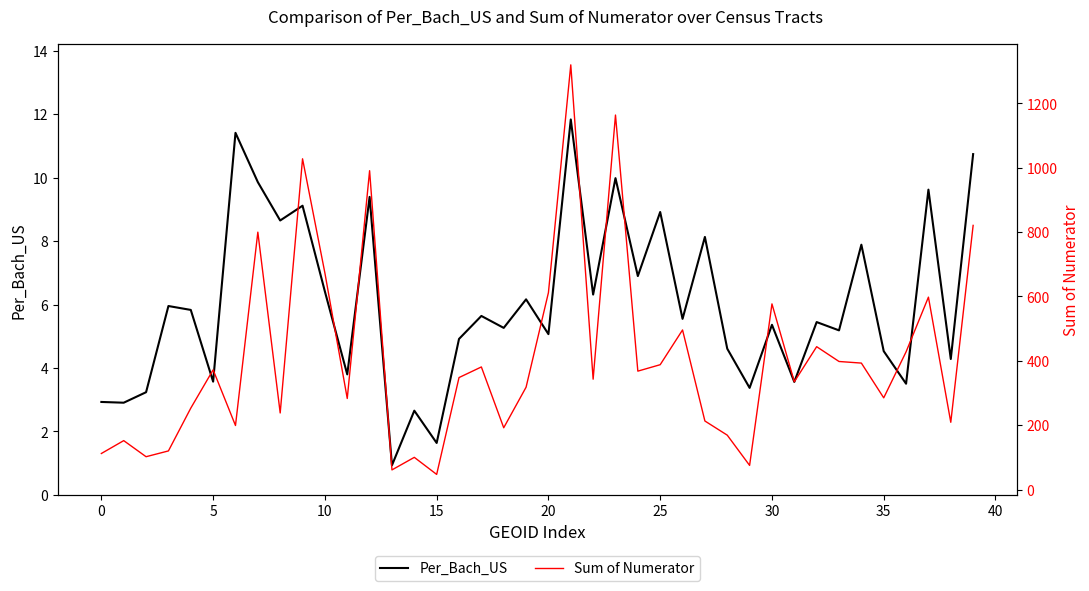

What is the lowest value of the Per_Bach_US series?

0.9